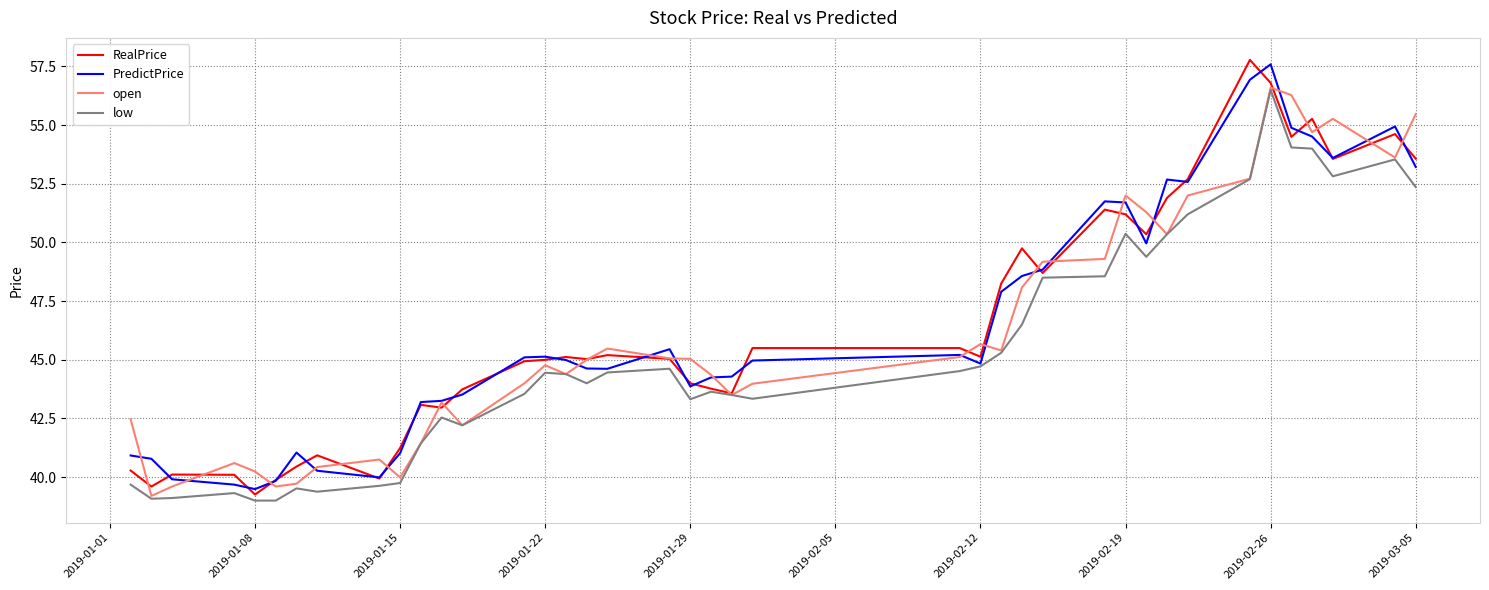

What is the minimum value shown in the chart?

39.0